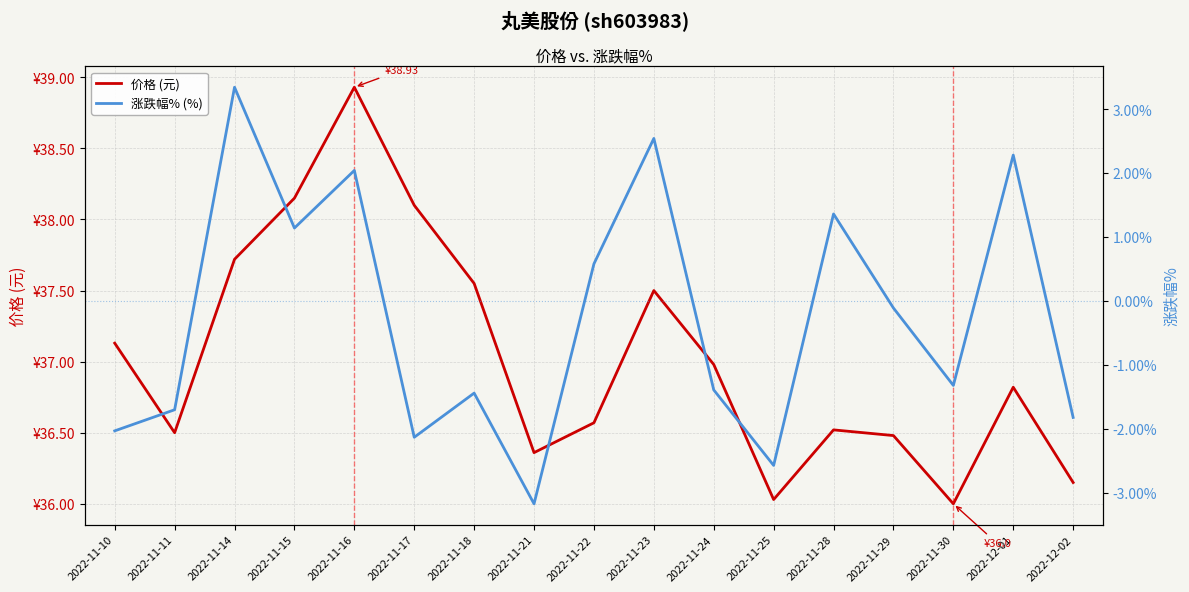

How many data points in 价格 (元) are above 36?

16